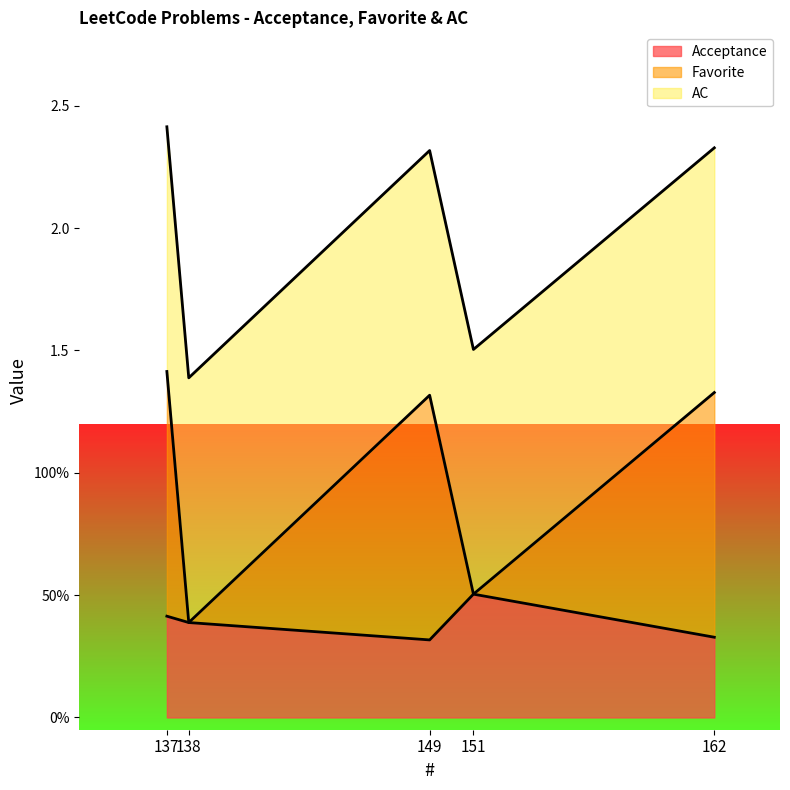

What are all the series names shown in the legend?

Acceptance, Favorite, AC